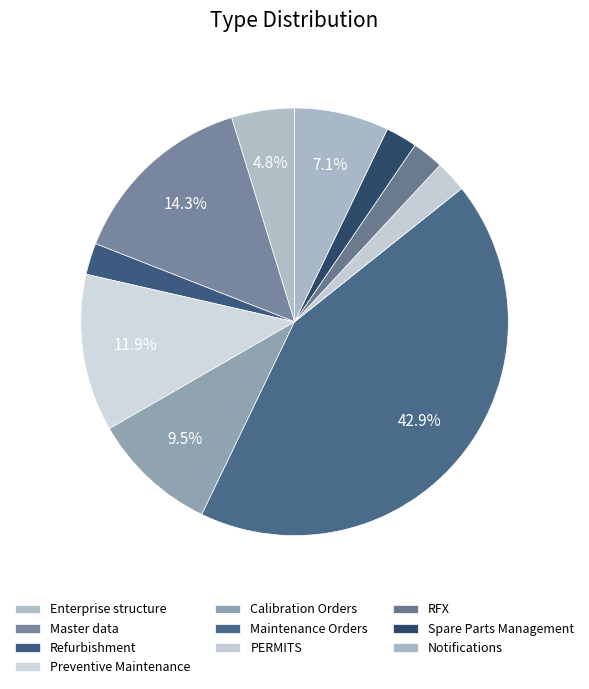

Does any single category account for the majority?

No